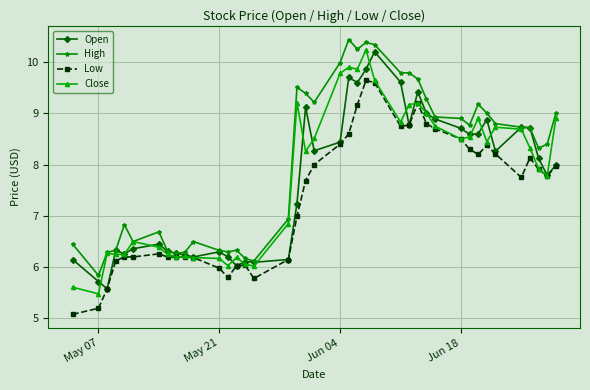

True or false: Low has more than 1 interior local peaks.

True